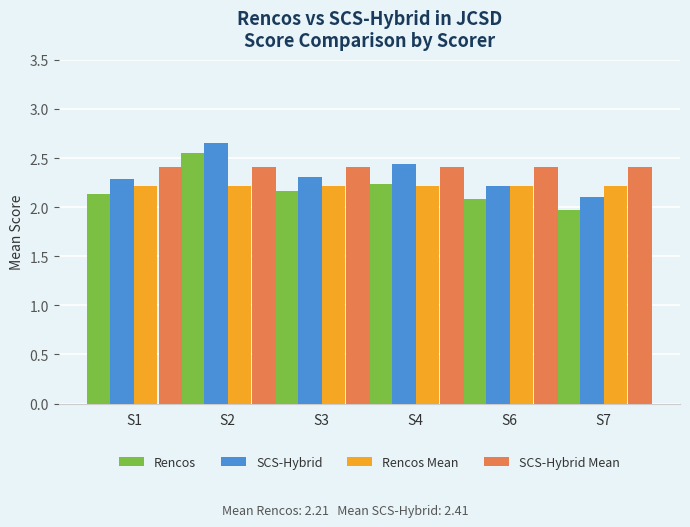

Is the value of Rencos at S1 greater than the value of Rencos Mean at S4?

No